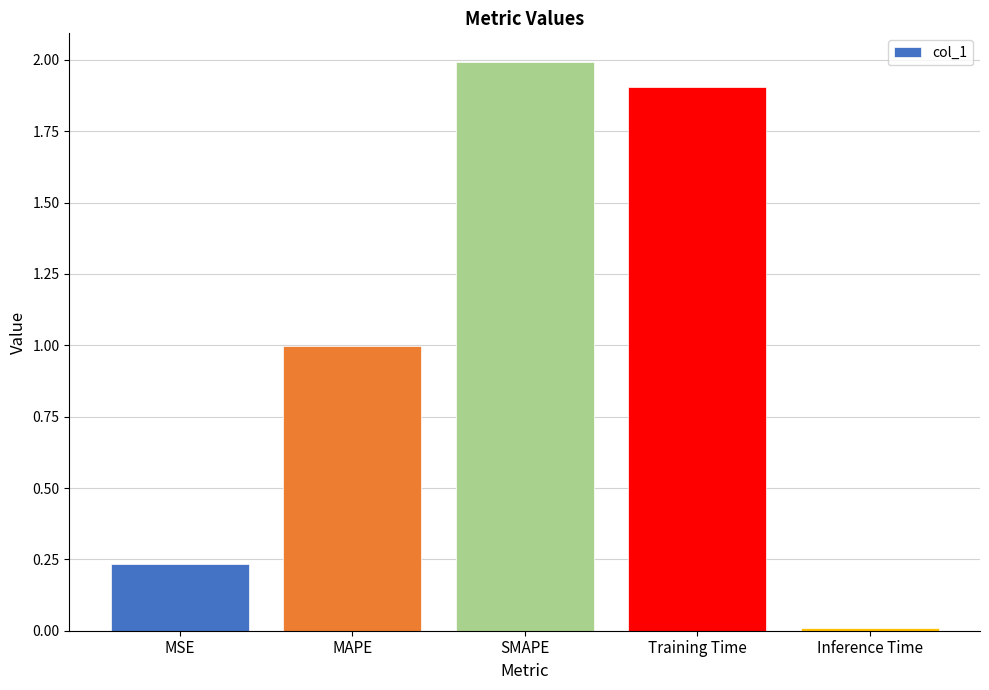

Does the chart contain any negative values?

No